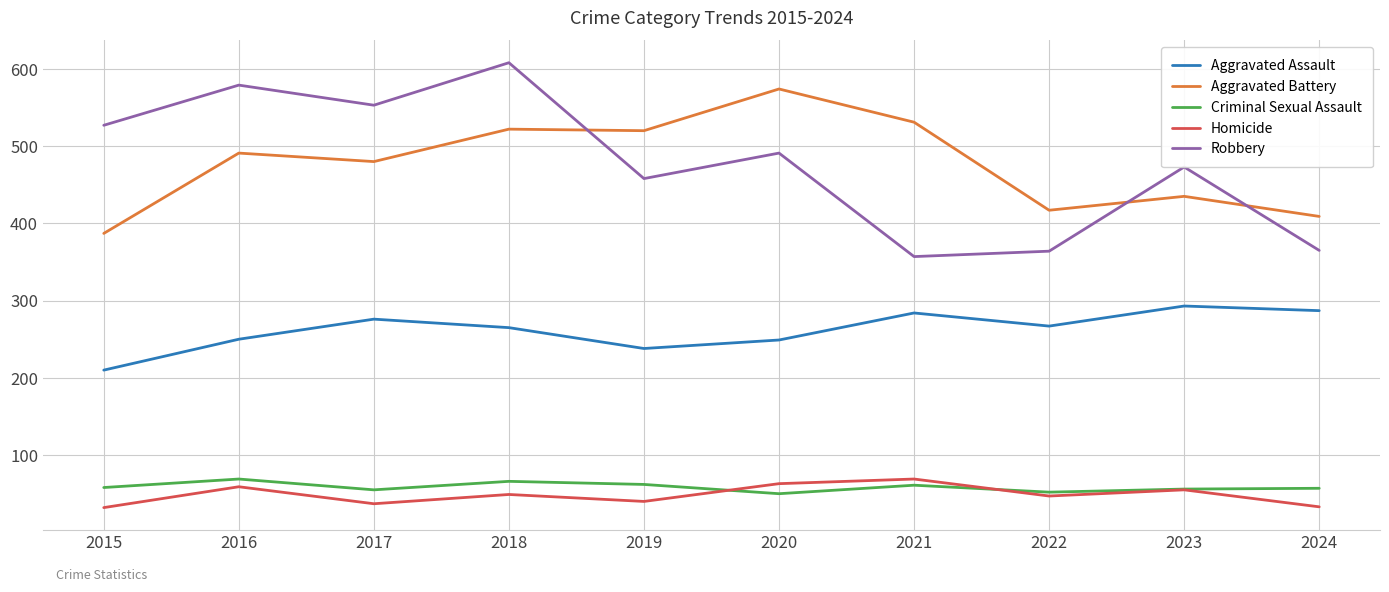

Is it true that Homicide equals 37 at 2017?

True